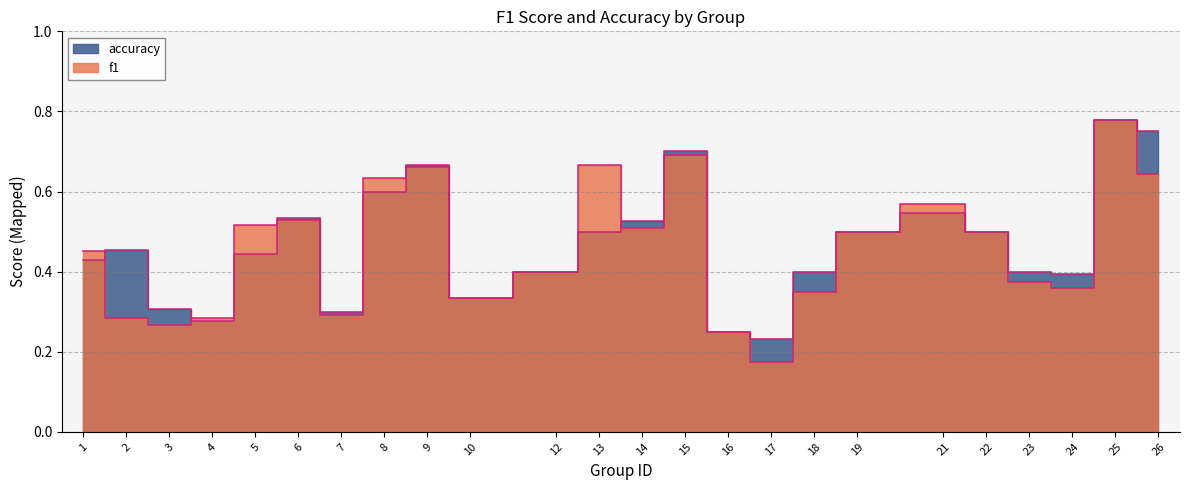

Reading right to left, extract all data points from this chart.

f1: 0.6	0.8	0.4	0.4	0.5	0.6	0.5	0.3	0.2	0.2	0.7	0.5	0.7	0.4	0.3	0.7	0.6	0.3	0.5	0.5	0.3	0.3	0.3	0.5
accuracy: 0.8	0.8	0.4	0.4	0.5	0.5	0.5	0.4	0.2	0.2	0.7	0.5	0.5	0.4	0.3	0.7	0.6	0.3	0.5	0.4	0.3	0.3	0.5	0.4